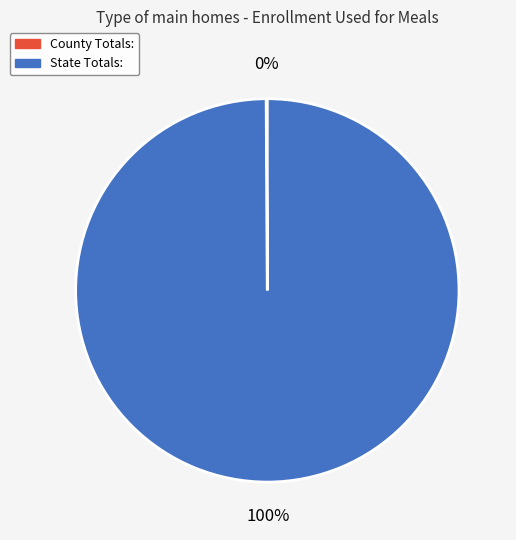

Which slice is the largest?

State Totals: